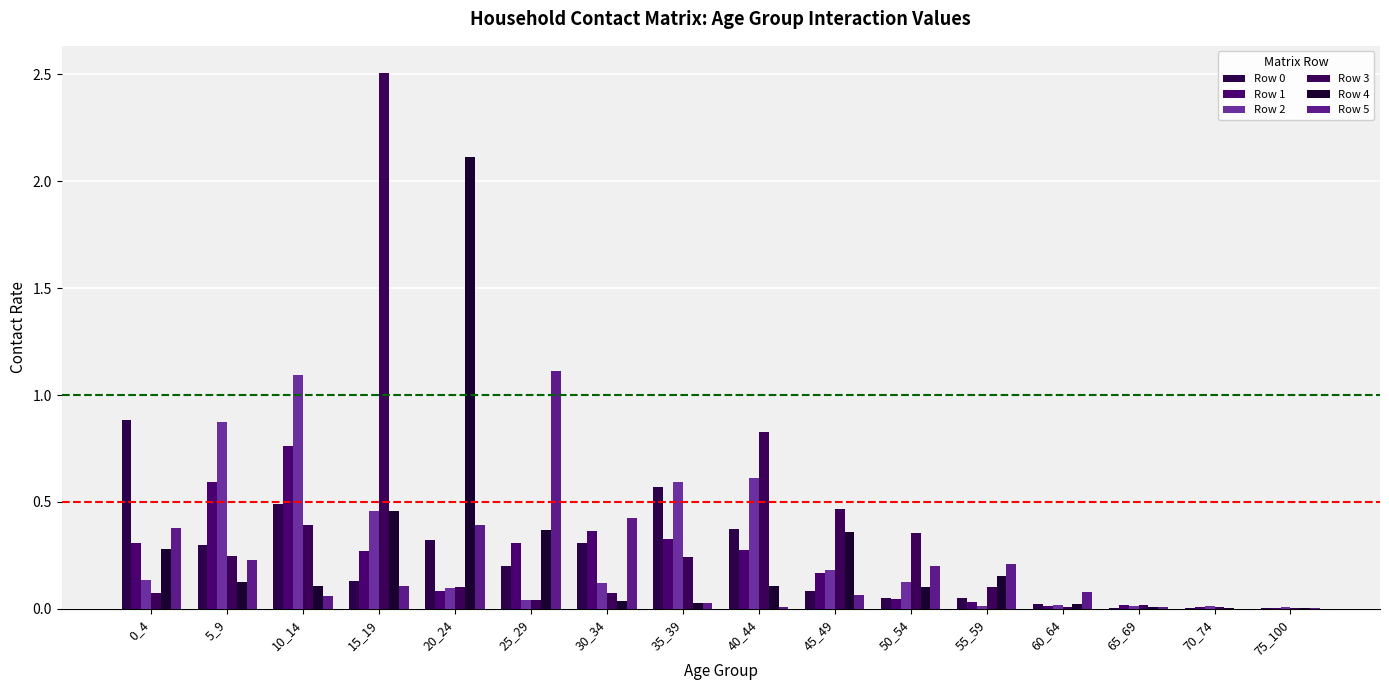

Reading right to left, what are all the values shown in this chart?

Row 0: 0.0	0.0	0.0	0.0	0.1	0.1	0.1	0.4	0.6	0.3	0.2	0.3	0.1	0.5	0.3	0.9
Row 1: 0.0	0.0	0.0	0.0	0.0	0.0	0.2	0.3	0.3	0.4	0.3	0.1	0.3	0.8	0.6	0.3
Row 2: 0.0	0.0	0.0	0.0	0.0	0.1	0.2	0.6	0.6	0.1	0.0	0.1	0.5	1.1	0.9	0.1
Row 3: 0.0	0.0	0.0	0.0	0.1	0.4	0.5	0.8	0.2	0.1	0.0	0.1	2.5	0.4	0.2	0.1
Row 4: 0.0	0.0	0.0	0.0	0.2	0.1	0.4	0.1	0.0	0.0	0.4	2.1	0.5	0.1	0.1	0.3
Row 5: 0.0	0.0	0.0	0.1	0.2	0.2	0.1	0.0	0.0	0.4	1.1	0.4	0.1	0.1	0.2	0.4